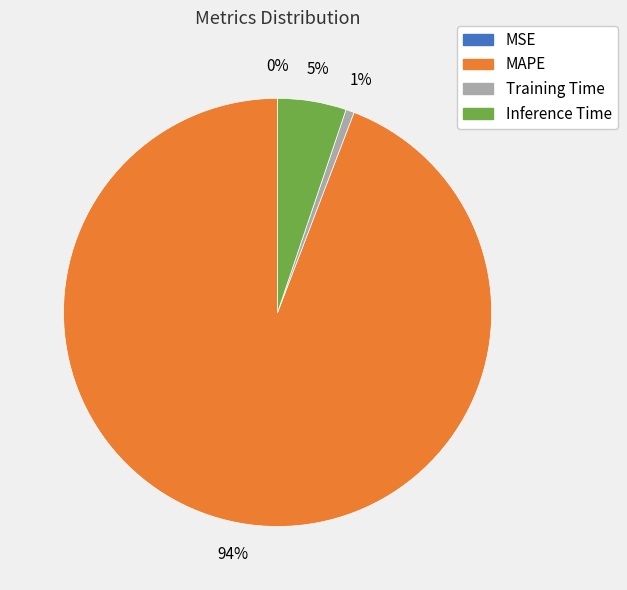

Is the sum of MAPE and Inference Time greater than half?

Yes